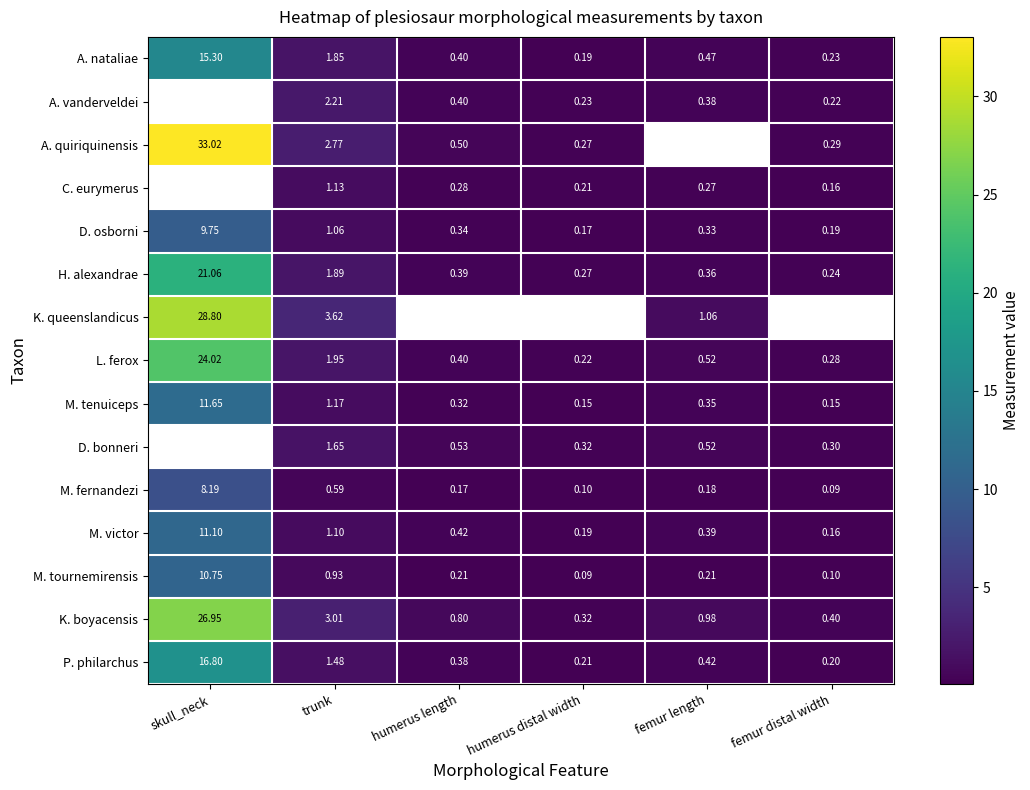

At which category is the sum across all series the highest?

trunk